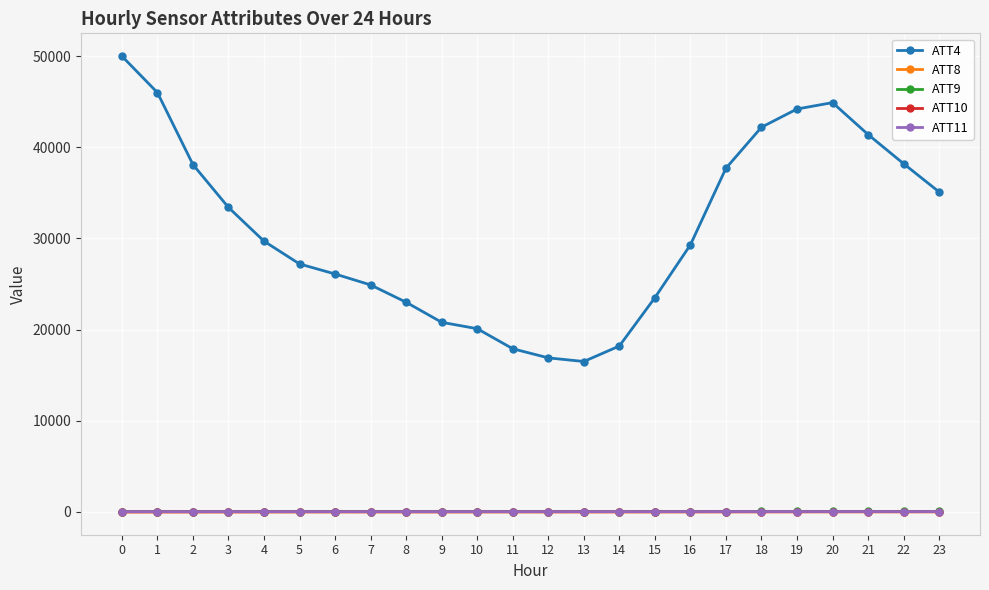

True or false: ATT9 and ATT4 cross at least once.

False